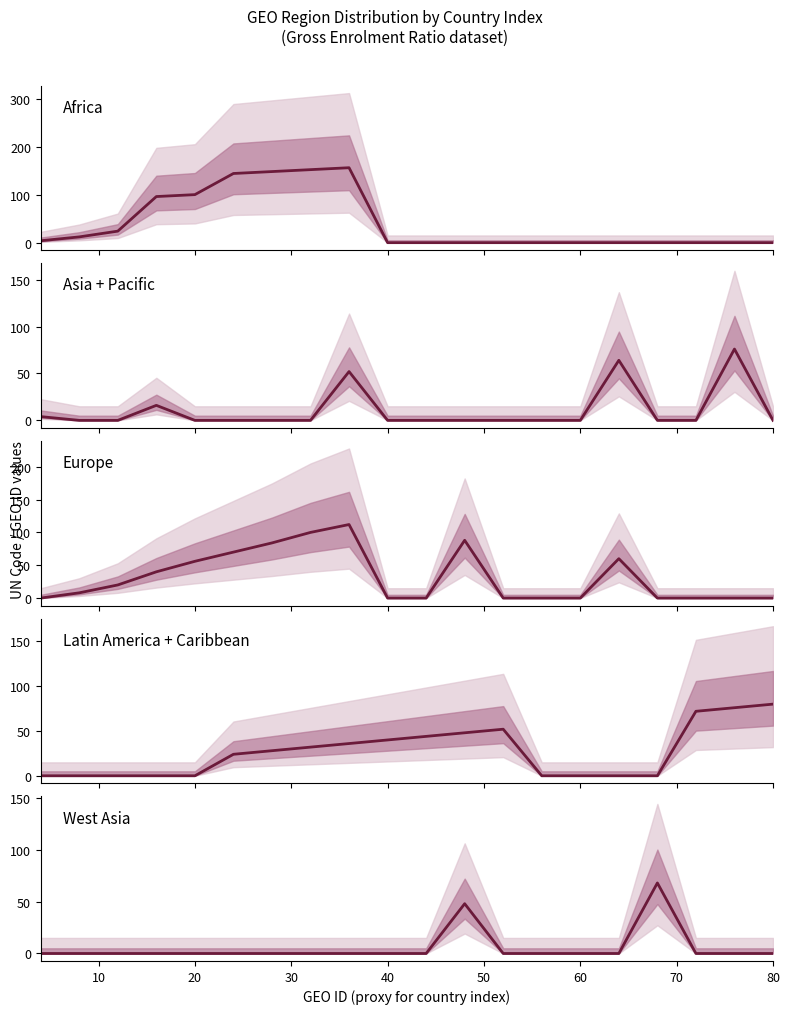

What is the maximum value shown in the chart?

156